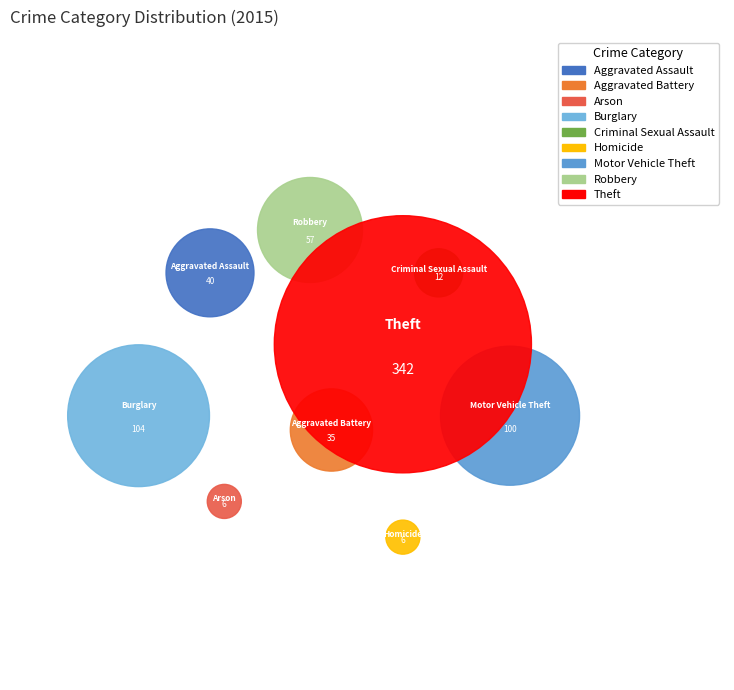

What percentage is NOT represented by Motor Vehicle Theft?

85.8%